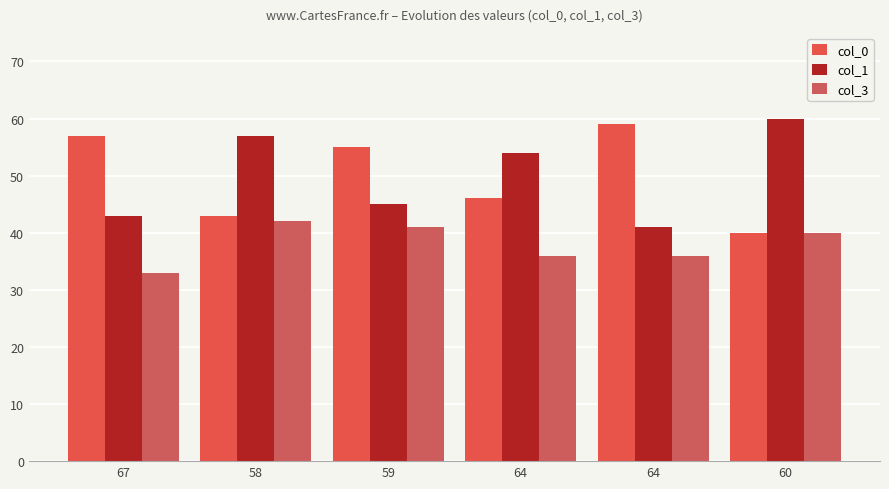

Count the number of data series in this chart.

3